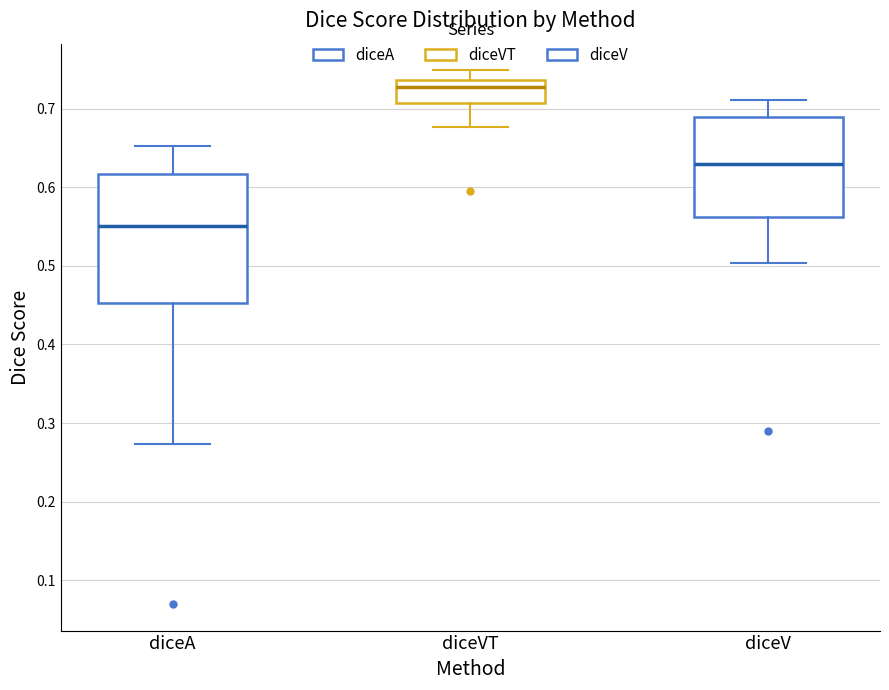

Reading left to right, read every box against the y-axis: the position of its median line, the range the box covers, and the ends of its whiskers. The values are not printed on the chart, so give them approximately, as read against the axis.

diceA: median 0.55, box 0.45 to 0.62, whiskers 0.27 to 0.65
diceVT: median 0.73, box 0.71 to 0.74, whiskers 0.68 to 0.75
diceV: median 0.63, box 0.56 to 0.69, whiskers 0.50 to 0.71